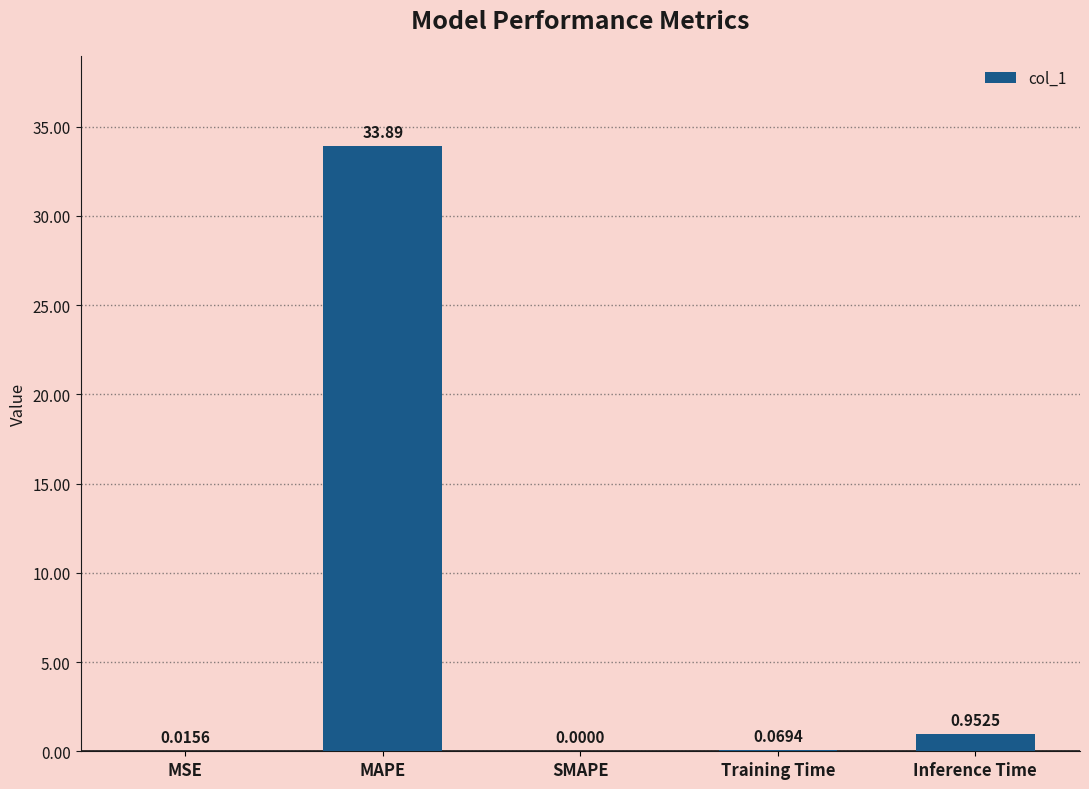

Which has a higher value, MSE or SMAPE?

MSE